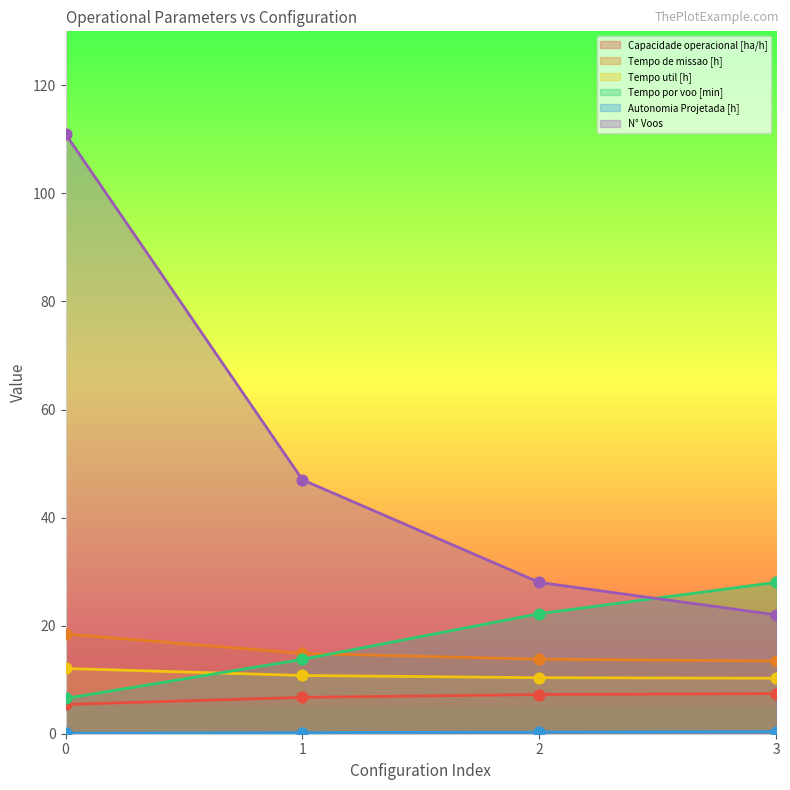

Which series has the largest total across all categories?

N° Voos